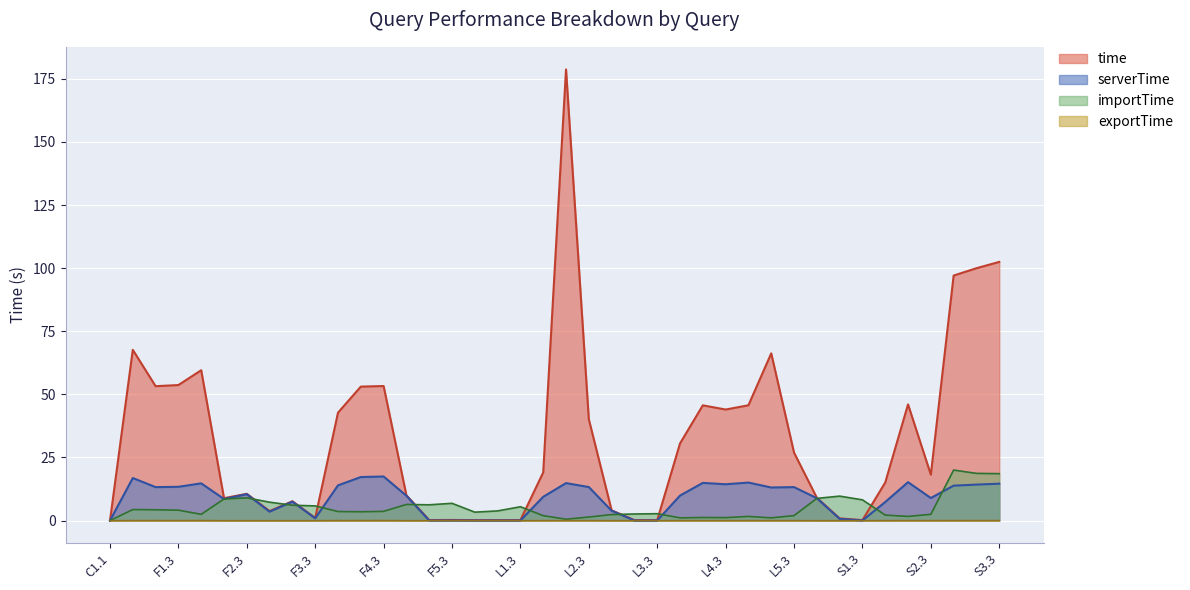

What is the difference between the second highest and minimum values in the exportTime series?

0.1